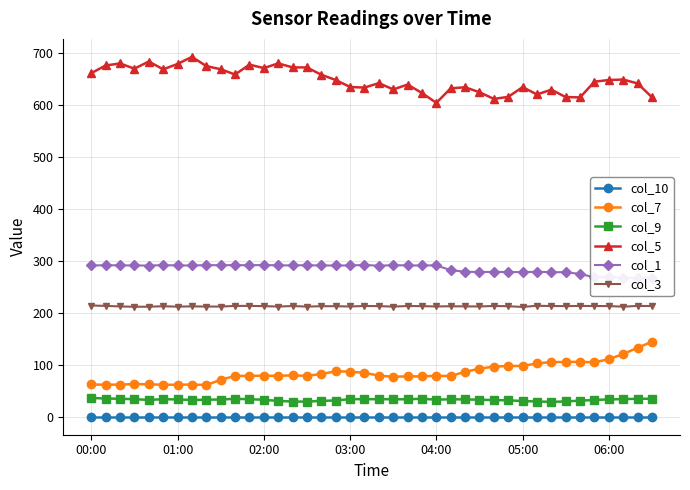

True or false: col_10 and col_9 cross at least once.

False